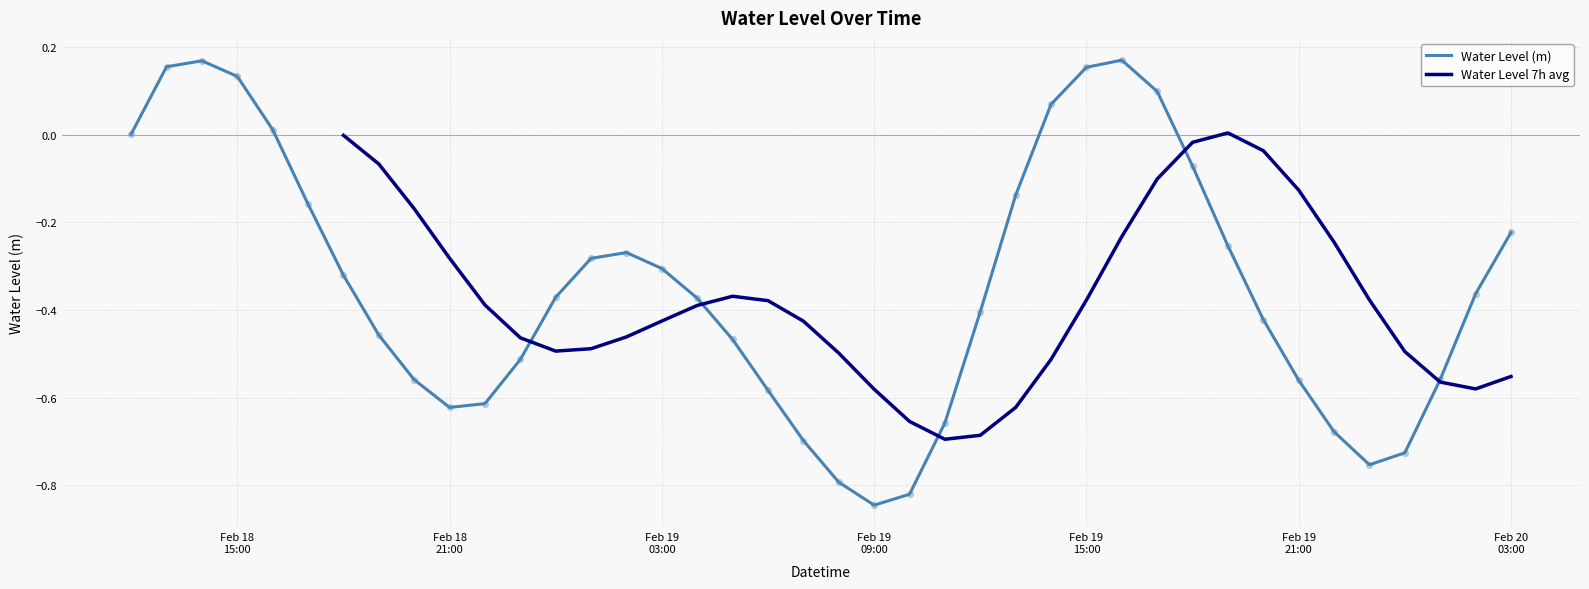

Between 2024-02-20 03:00:00 and 2024-02-19 01:00:00, which is larger?

2024-02-20 03:00:00